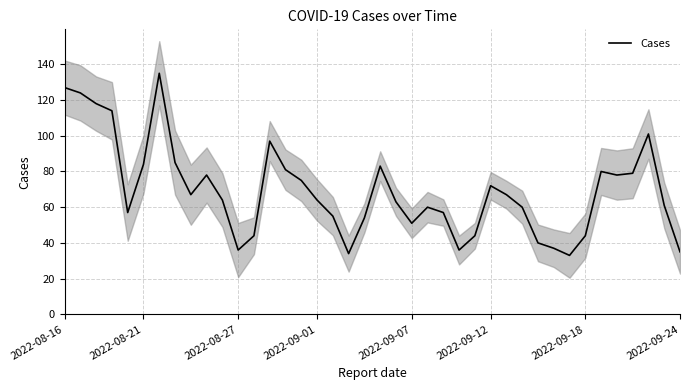

Between 15 and 2022-09-01, which is larger?

2022-09-01